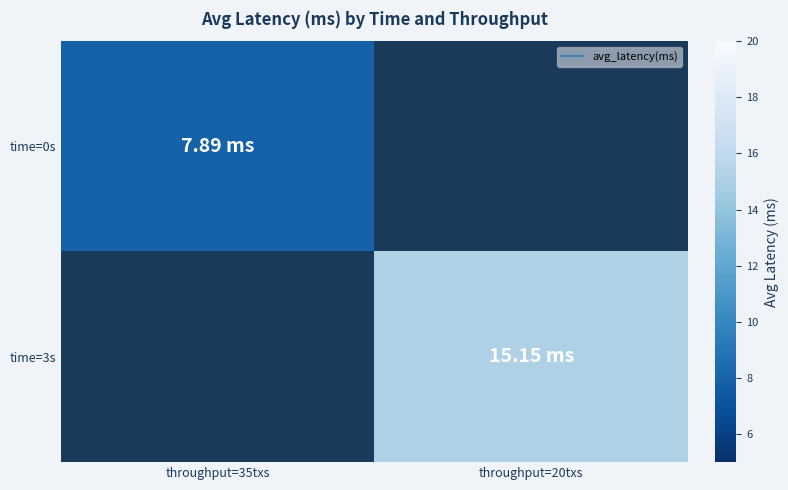

True or false: time=0s has a value of 2.2 at throughput=35txs.

False